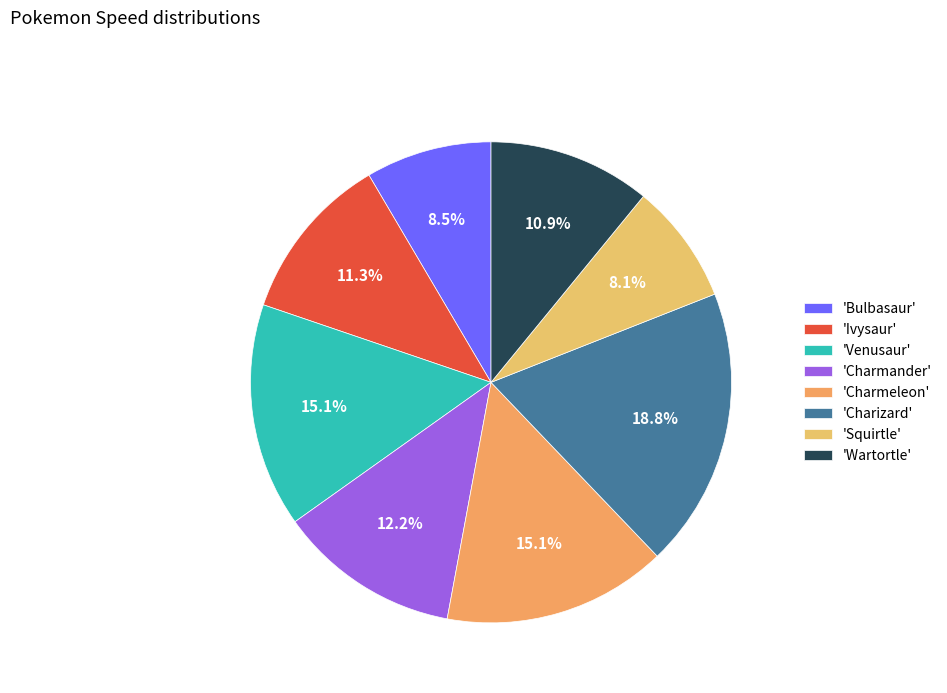

Count the number of slices in the pie.

8